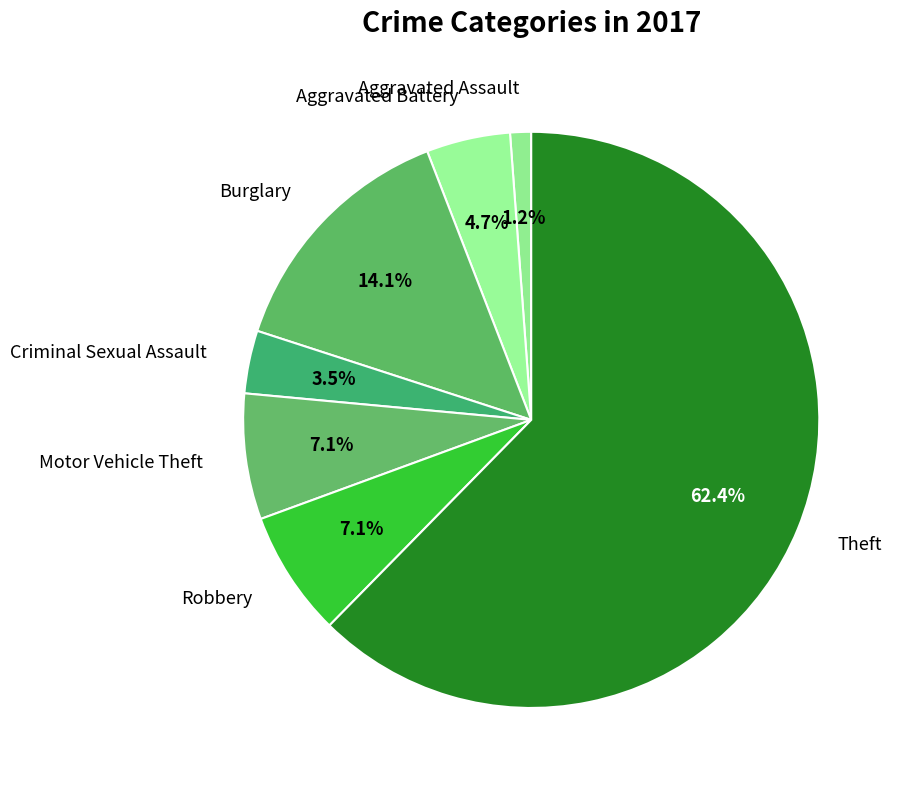

True or false: Aggravated Assault accounts for 11% of the total.

False